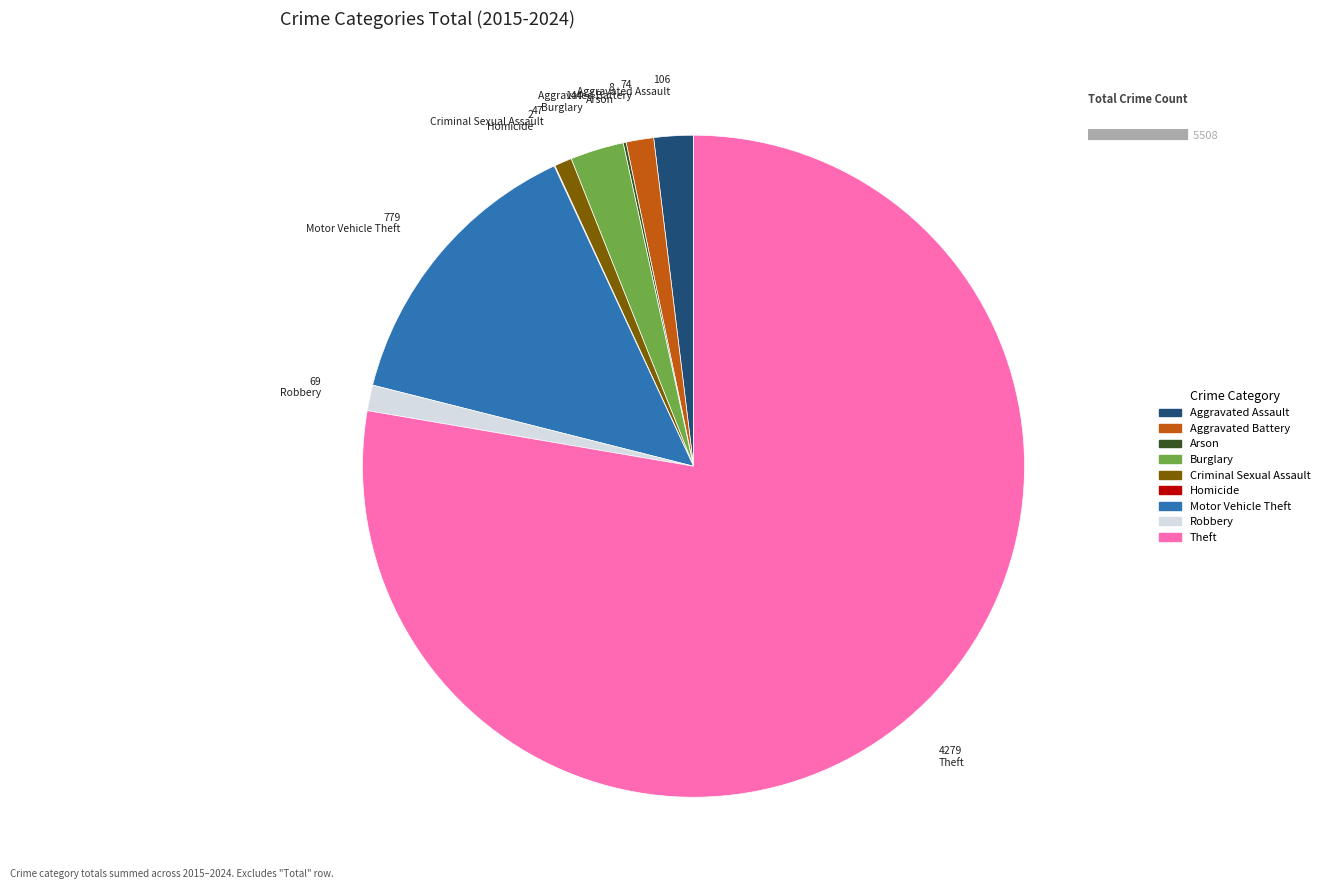

What is the largest slice in the pie chart?

Theft